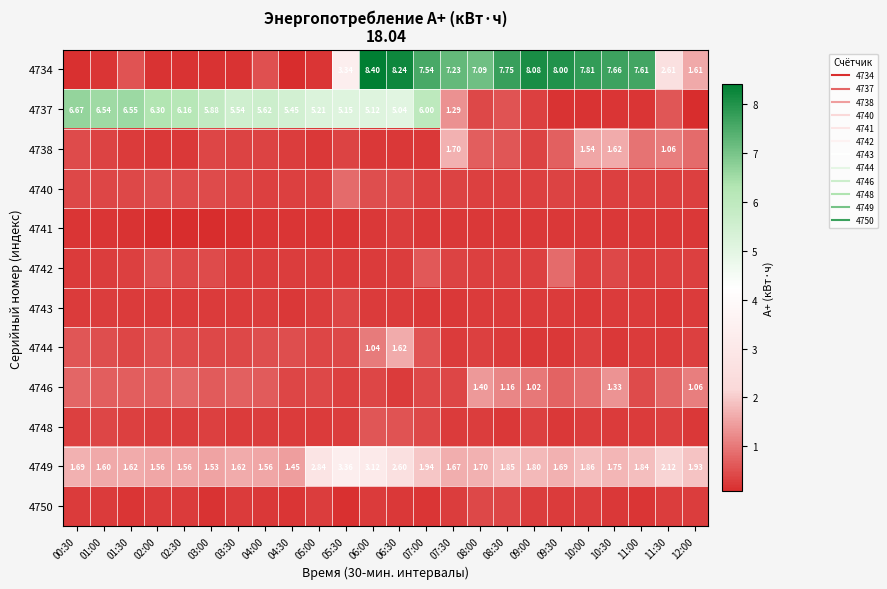

What is the sum of all 4750 values?

6.1